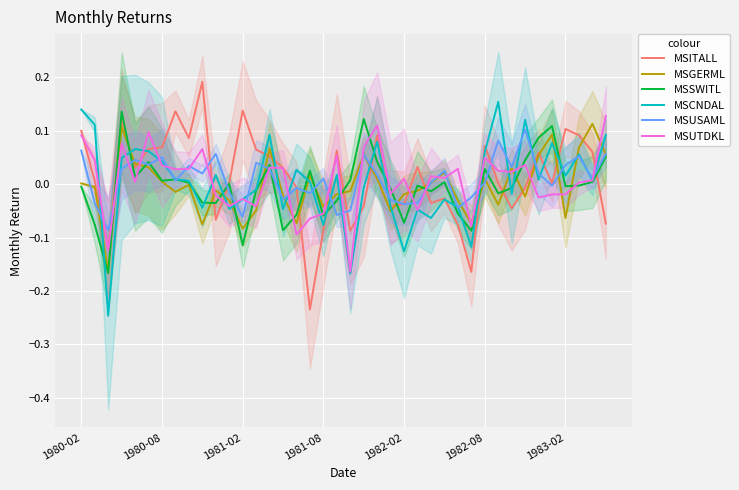

What is the total value across all series at 14?

0.3